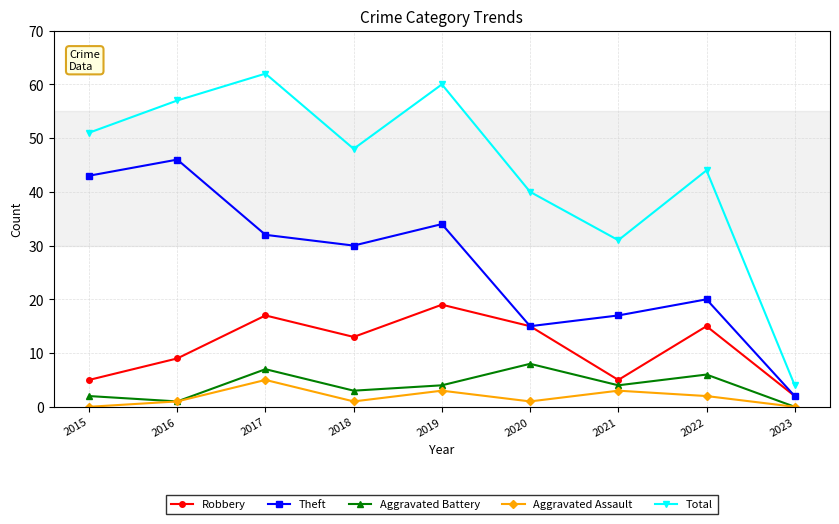

Count the number of categories in the chart.

9